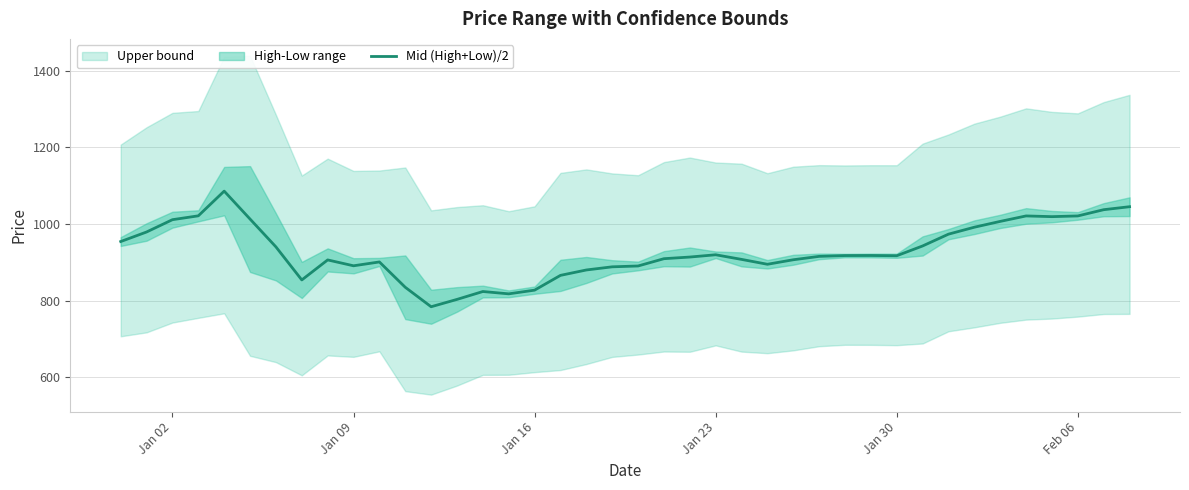

What is the lowest value of the Mid (High+Low)/2 series?

783.9